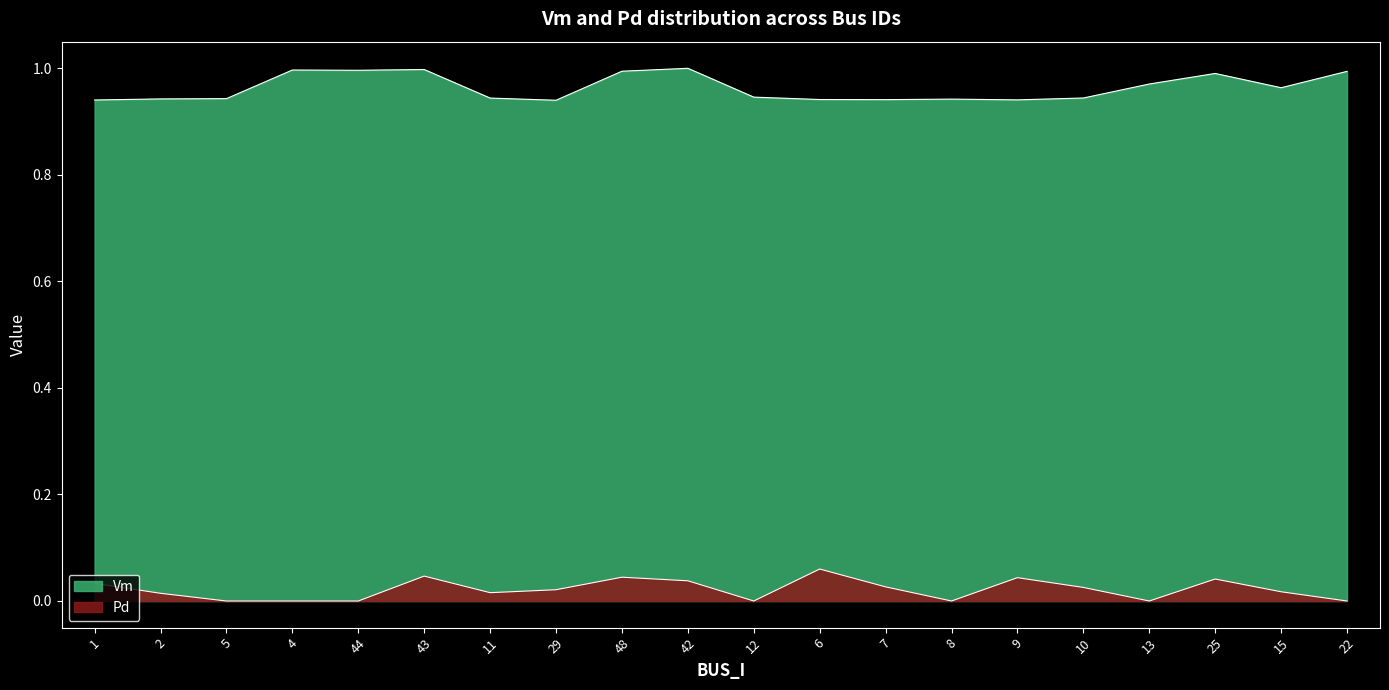

What is the value of the Vm point at the 11th from the left?

0.9